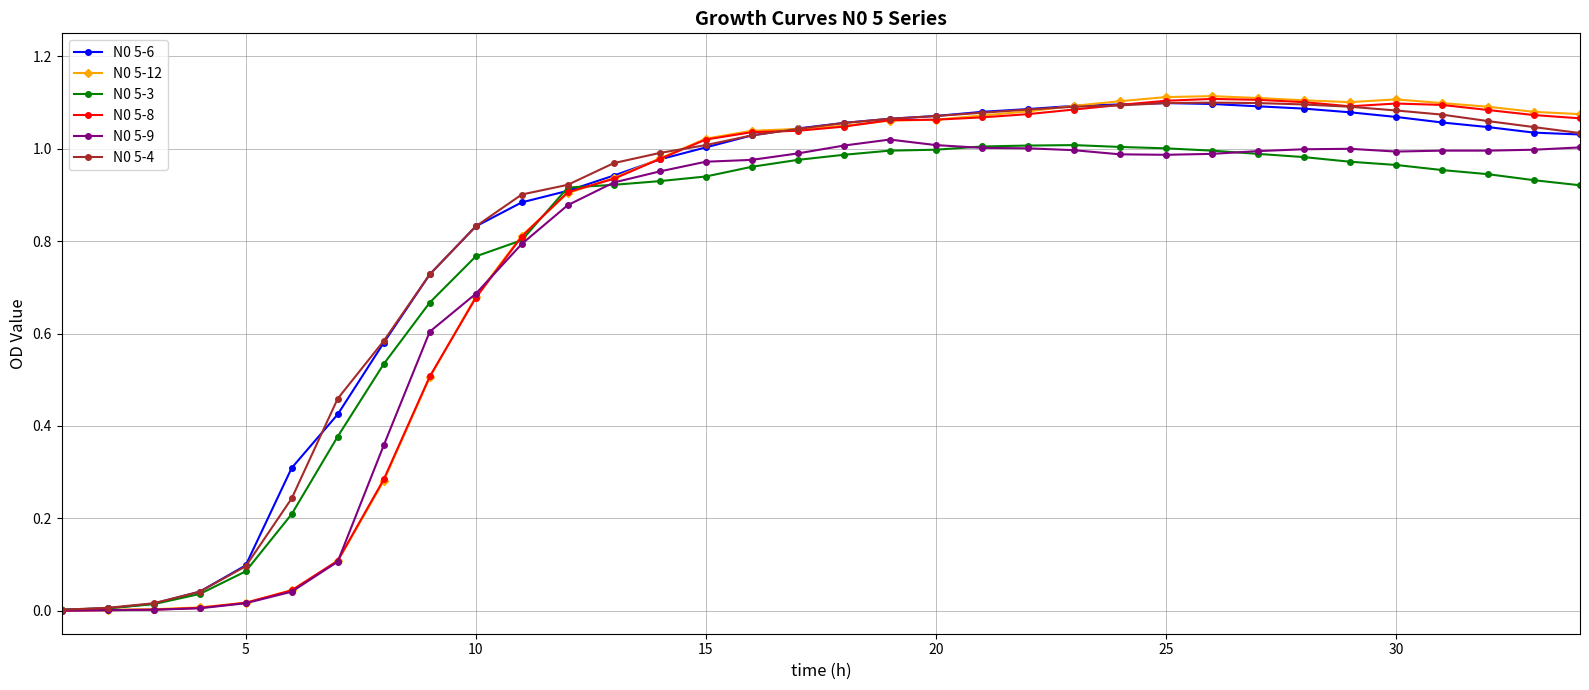

True or false: N0 5-4 has more than 0 interior local peaks.

True